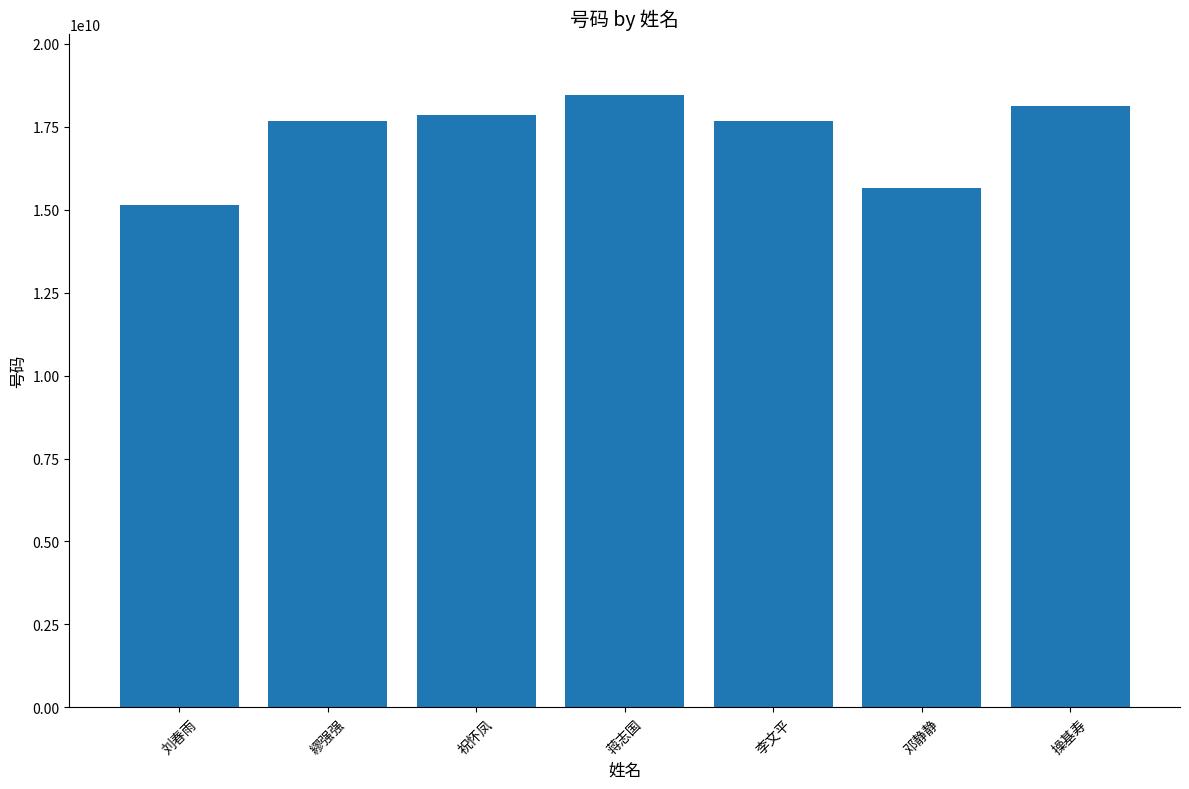

How many data points are less than 17681339060?

3